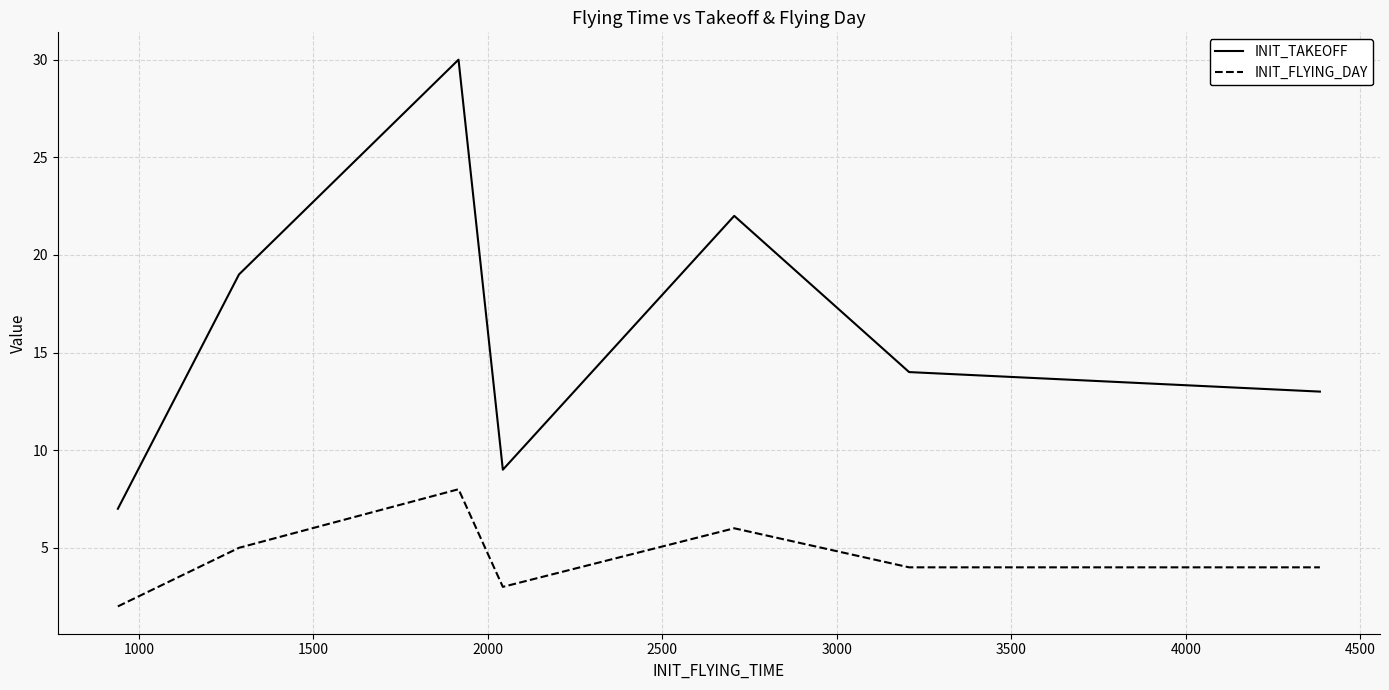

Reading left to right, transcribe all the data shown in this chart.

INIT_TAKEOFF: 7	19	30	9	22	14	13
INIT_FLYING_DAY: 2	5	8	3	6	4	4